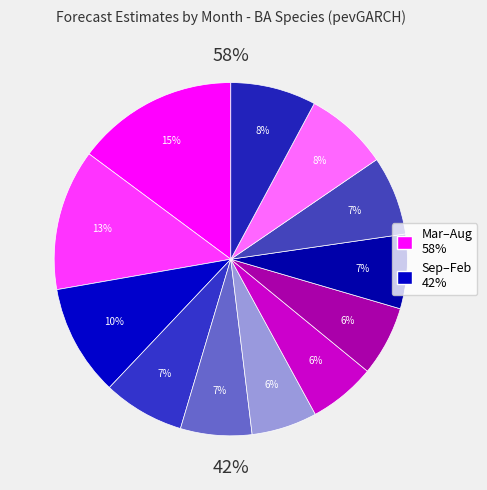

Which has a higher value, 2 or 3?

3